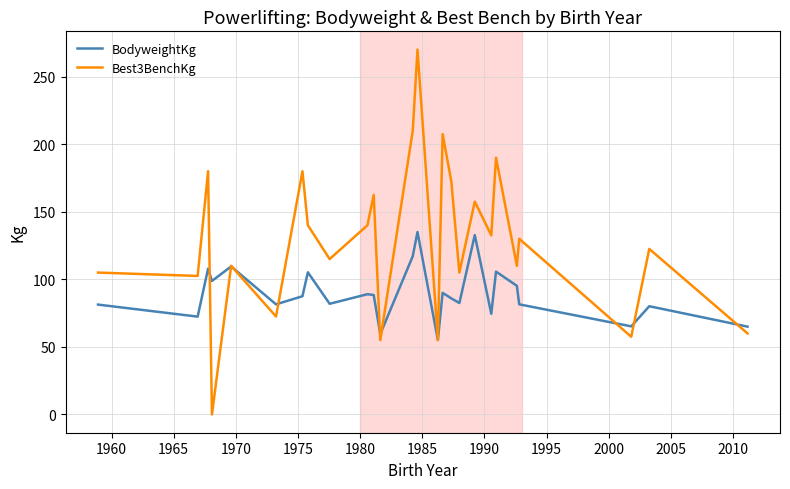

What are all the series names shown in the legend?

BodyweightKg, Best3BenchKg